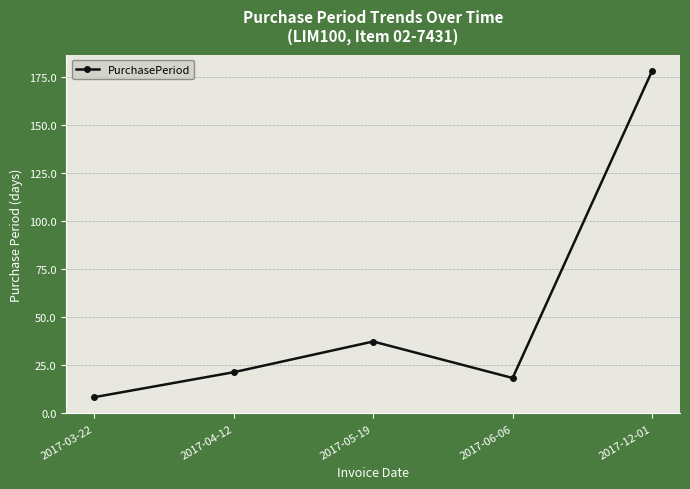

What is the sum of all values?

262